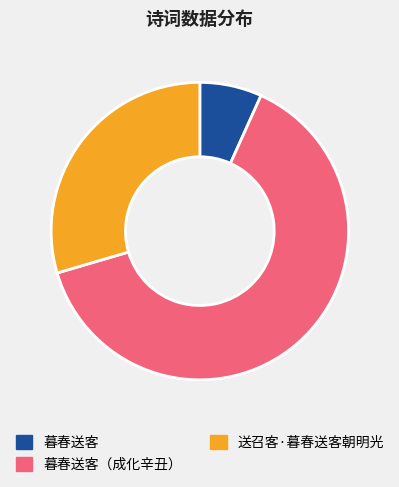

Is there a majority slice in this chart?

Yes